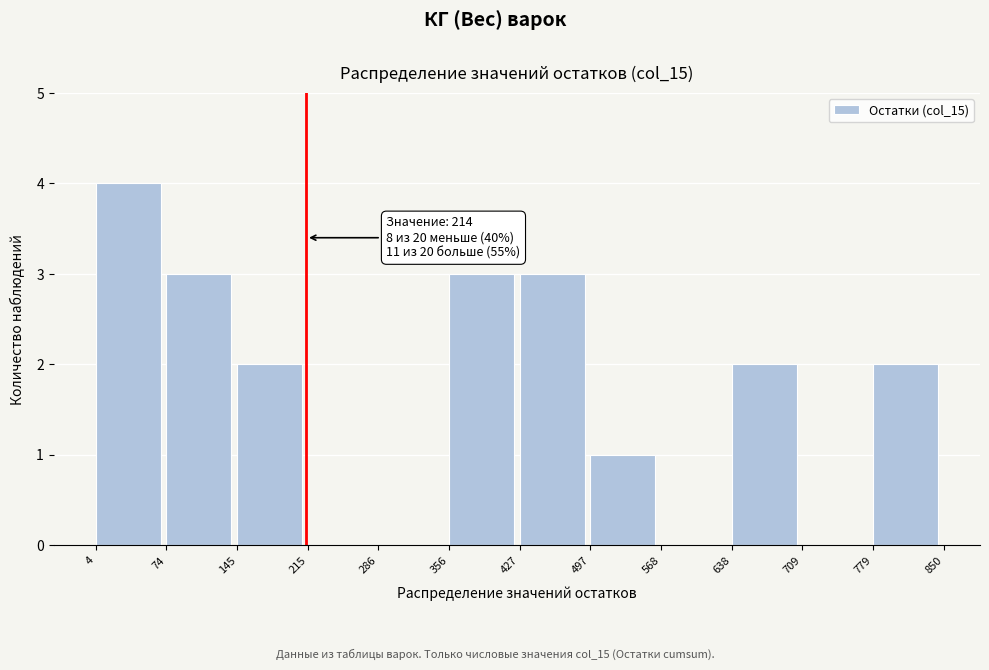

Which range on the x-axis has the tallest bar?

4 to 74